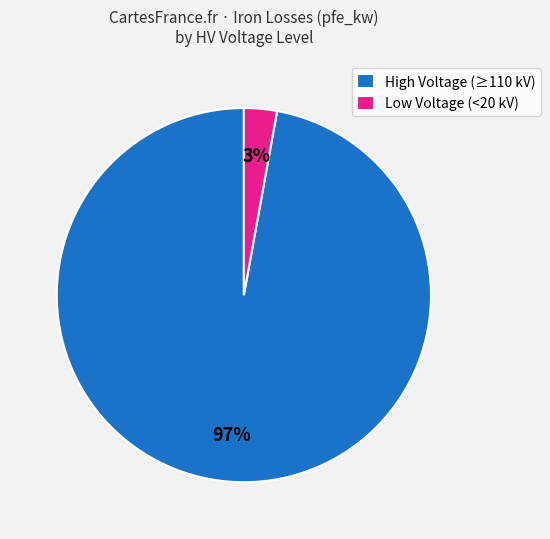

Which slice is the smallest?

Low Voltage (<20 kV)